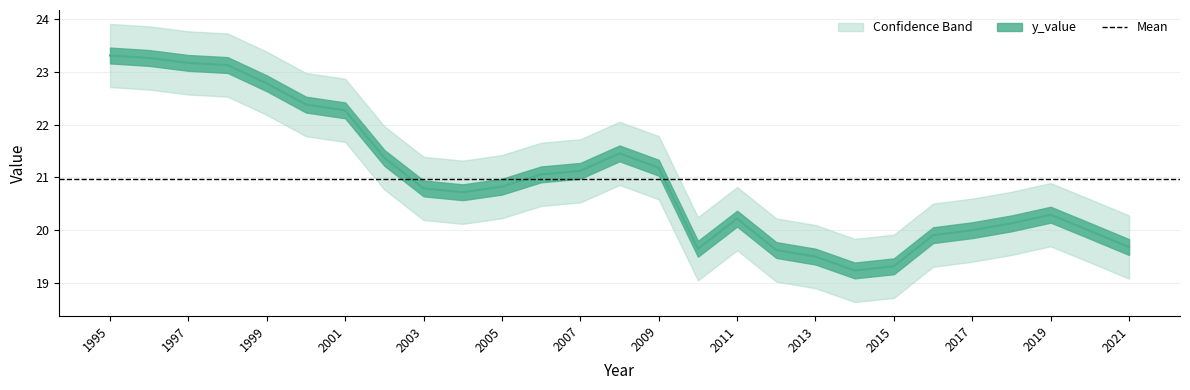

What is the value of the 21st point from the left?

19.3